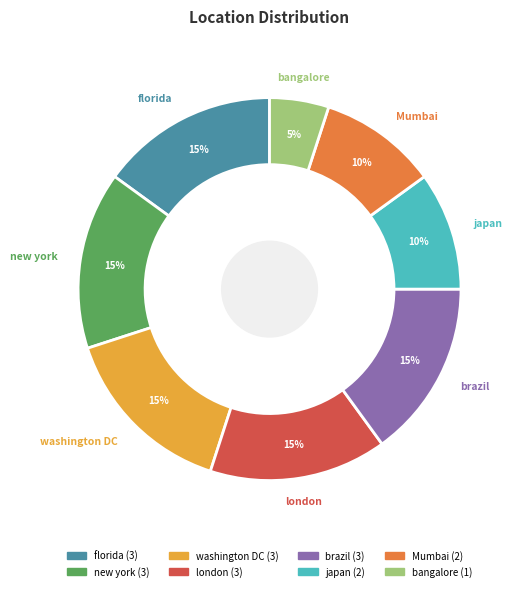

Rank the categories by value from highest to lowest.

florida, new york, washington DC, london, brazil, japan, Mumbai, bangalore